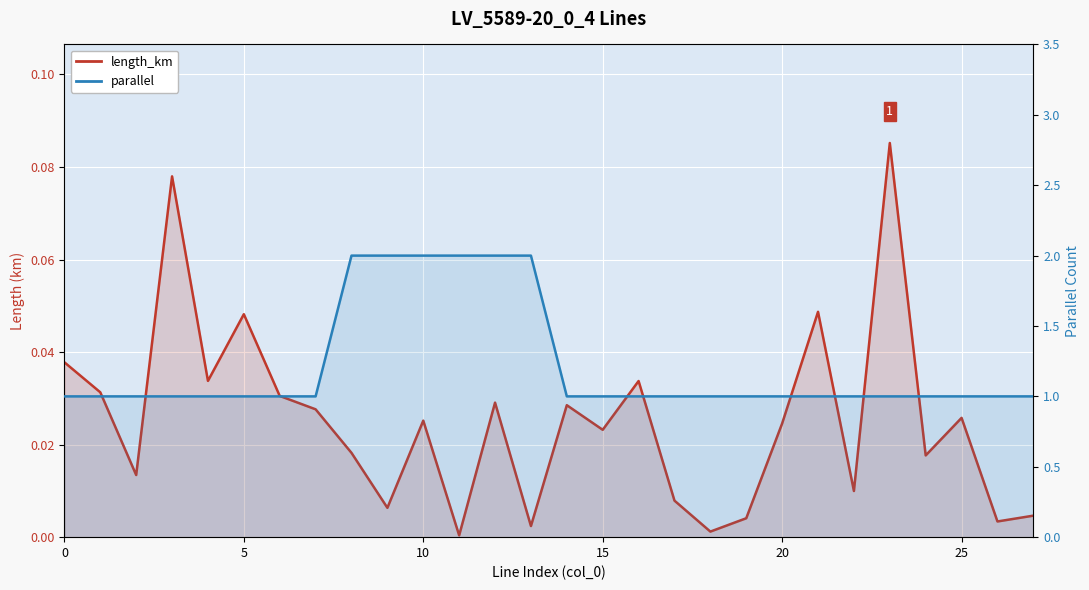

The value of length_km at 12 is 0.0. True or false?

True